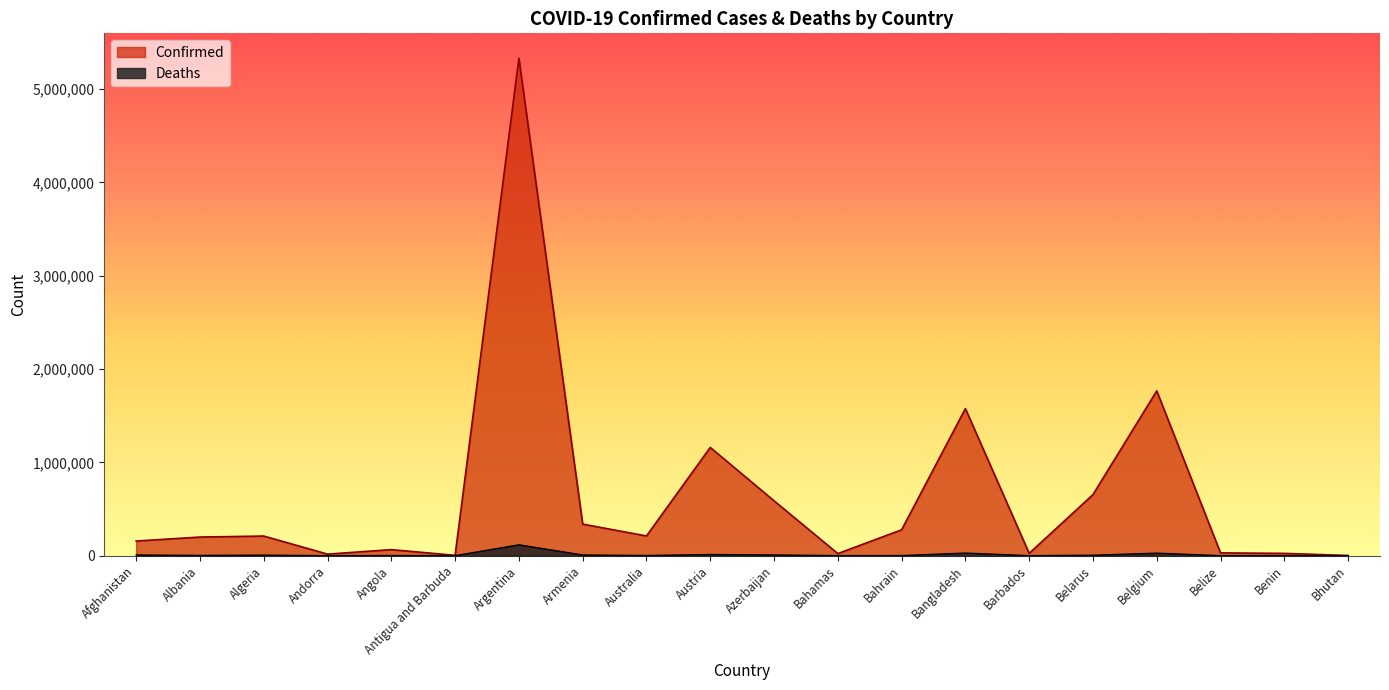

Which series has the largest total across all categories?

Confirmed